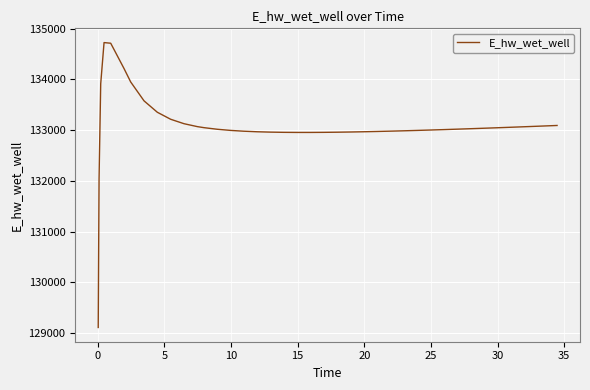

What is the minimum value shown in the chart?

129107.1